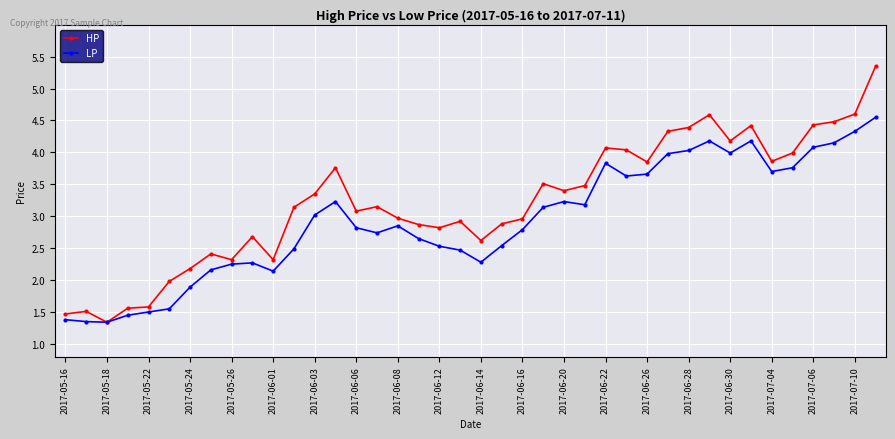

What is the smallest value displayed?

1.3